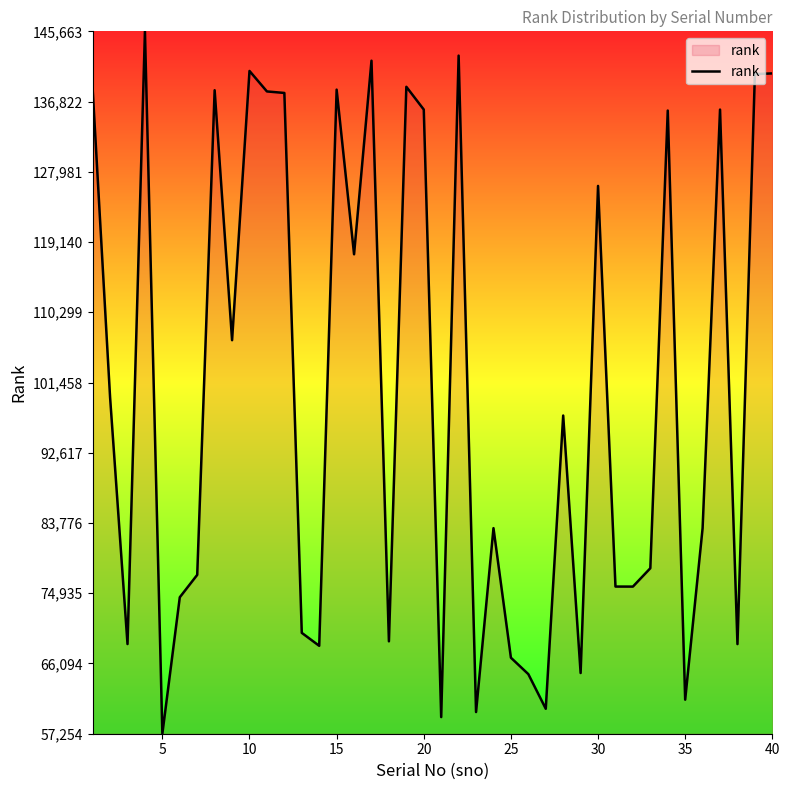

What is the maximum value shown in the chart?

145663